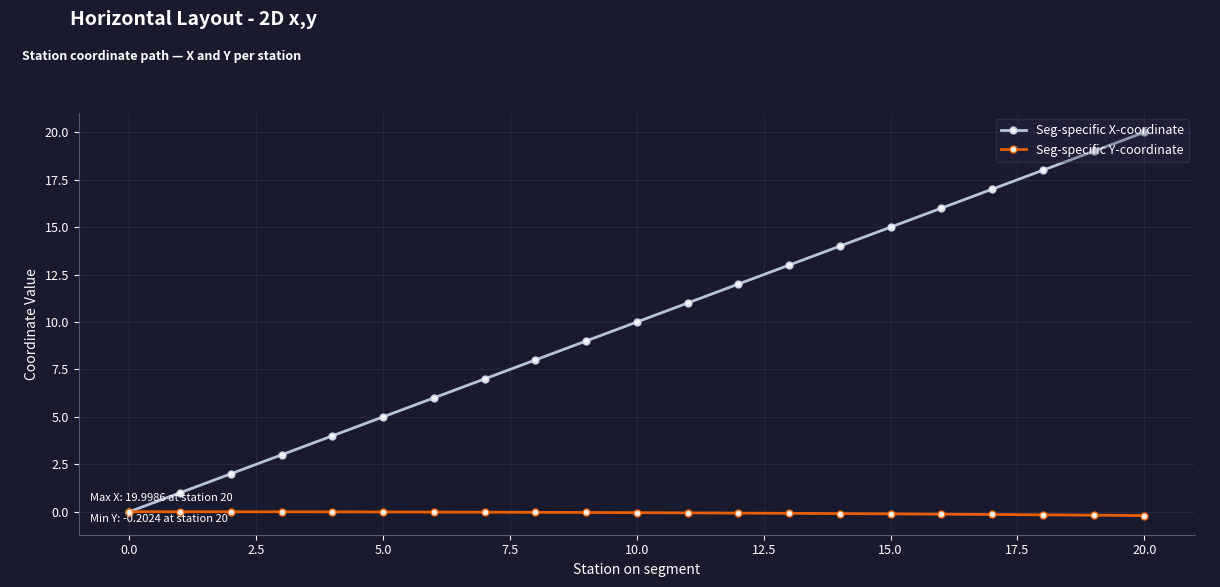

Rank the series by their maximum value, from highest to lowest.

Seg-specific X-coordinate, Seg-specific Y-coordinate